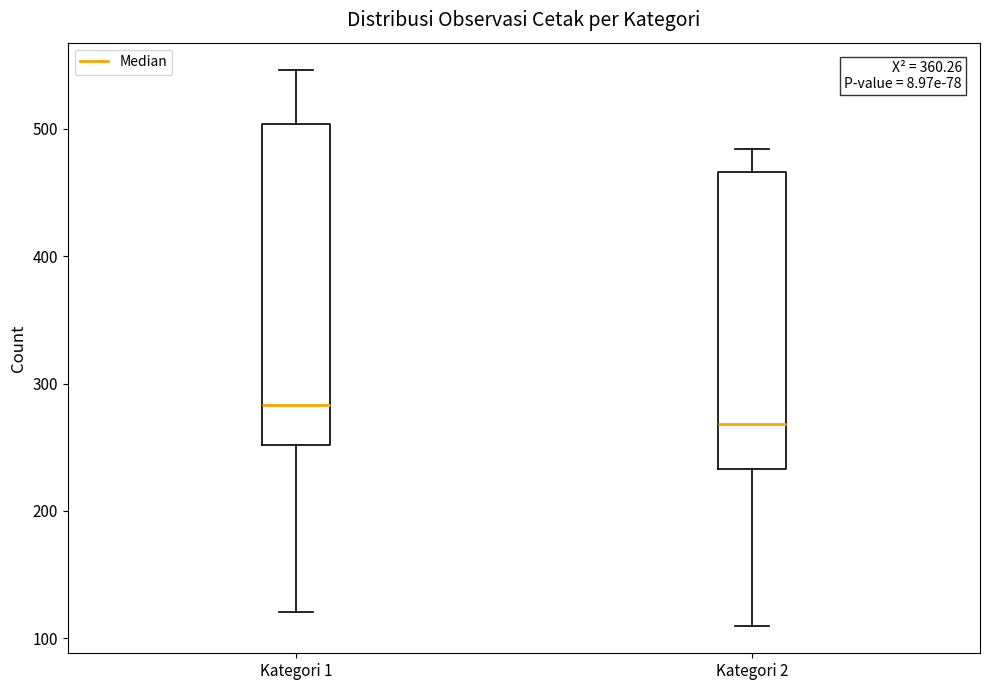

Reading left to right, read every box against the y-axis: the position of its median line, the range the box covers, and the ends of its whiskers. The values are not printed on the chart, so give them approximately, as read against the axis.

Kategori 1: median 280, box 250 to 500, whiskers 120 to 550
Kategori 2: median 270, box 230 to 470, whiskers 110 to 480